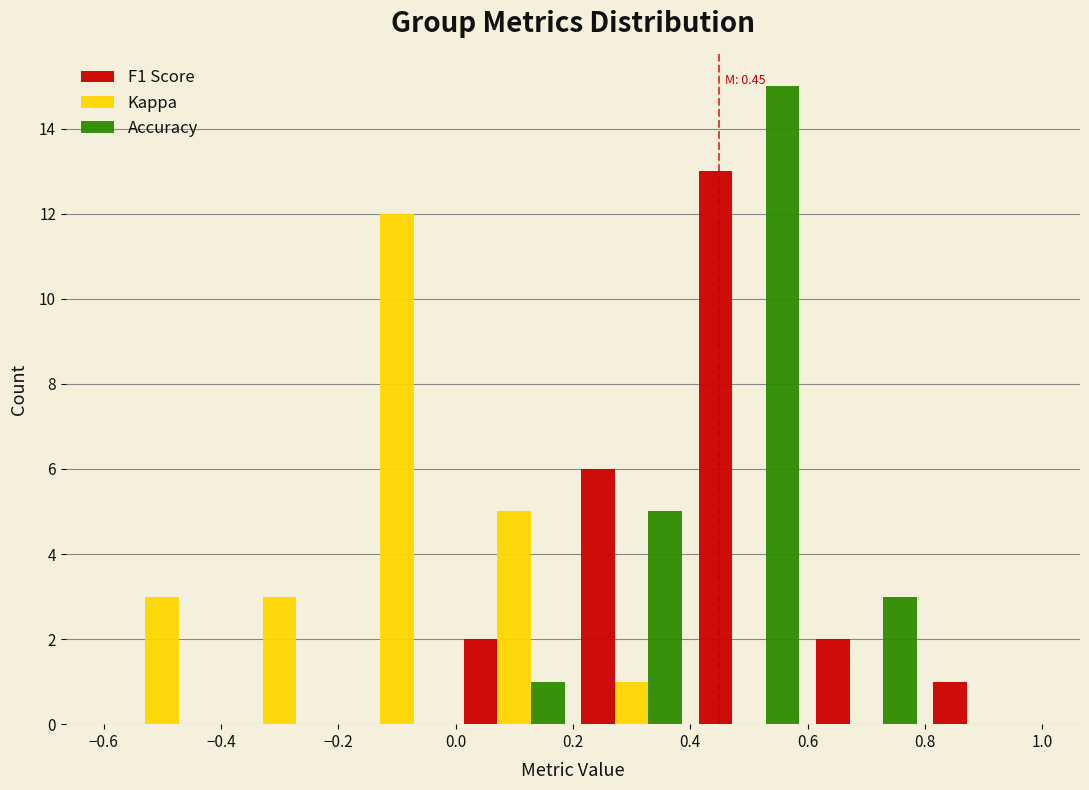

In the Kappa series, which range on the x-axis has the tallest bar?

-0.2 to 0.0